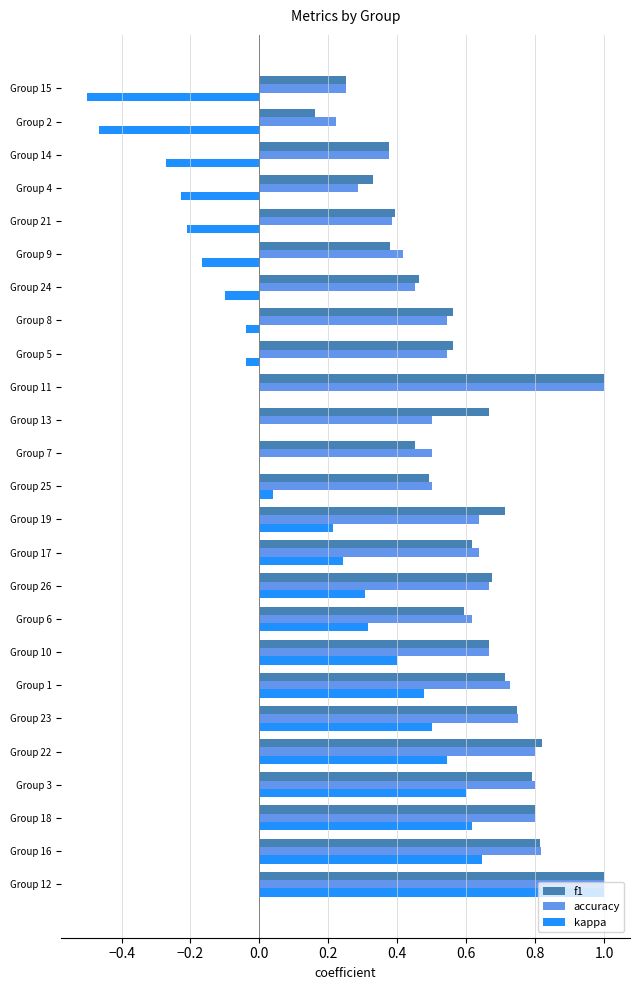

What is the sum of the accuracy values at Group 17 and Group 5?

1.2